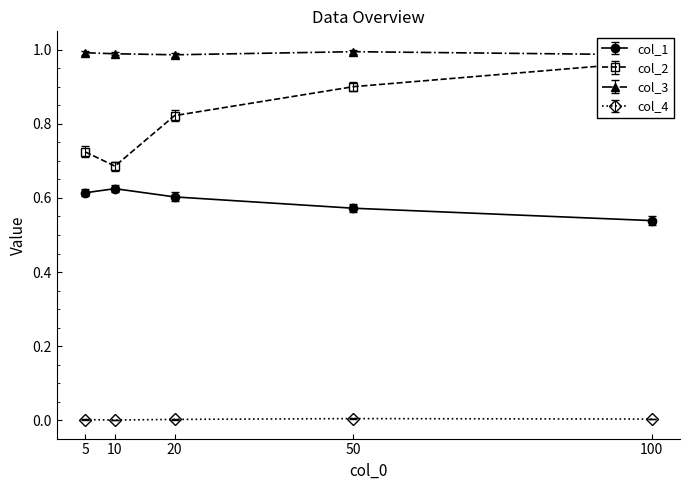

How many col_3 values are between 0 and 1?

5